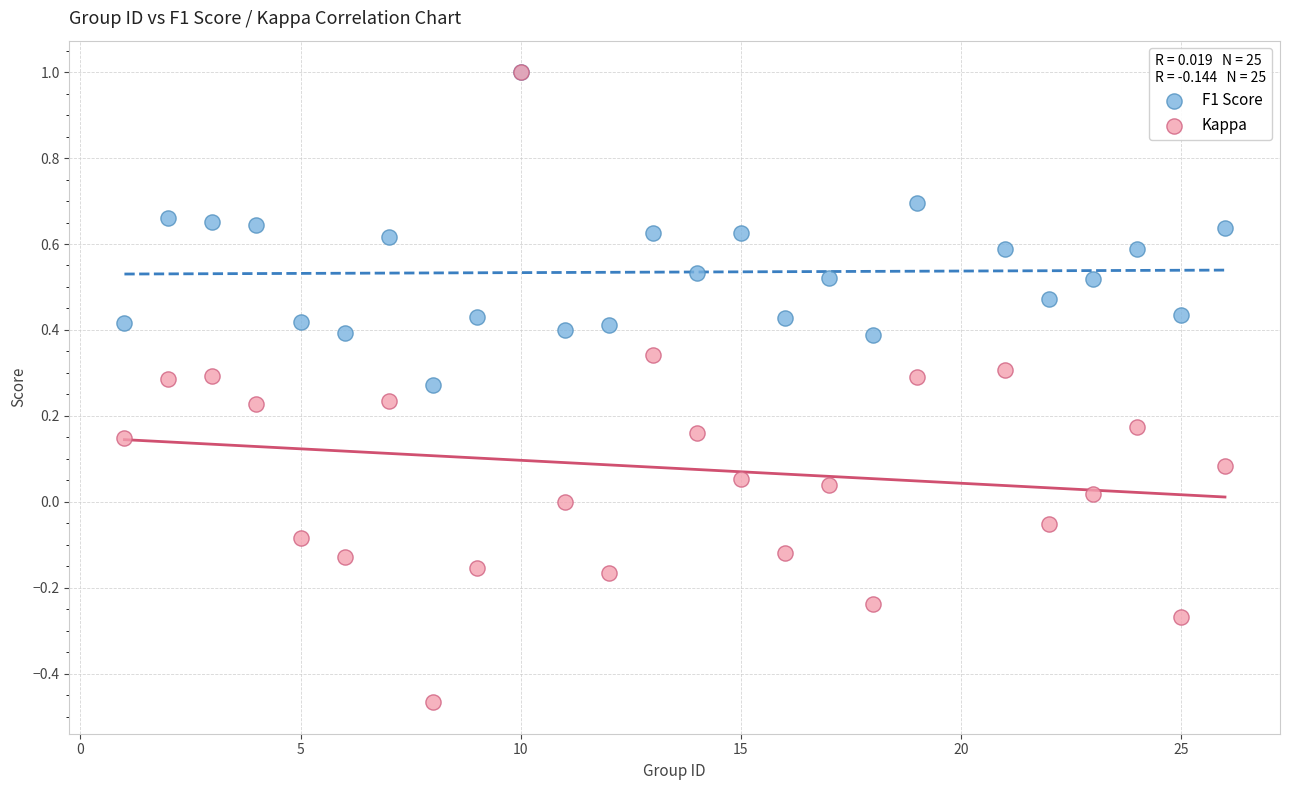

Which series has the largest Y range (max minus min)?

Kappa